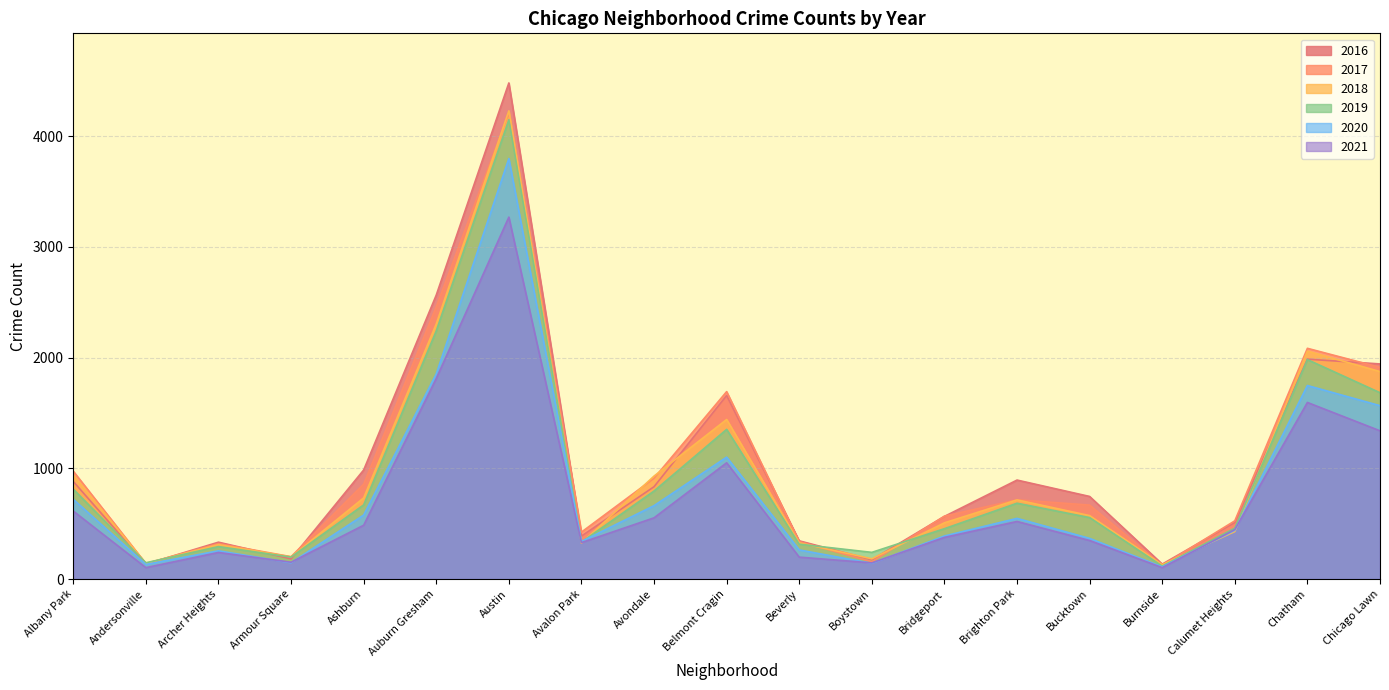

What is the difference between the maximum and second lowest values in the 2017 series?

4071